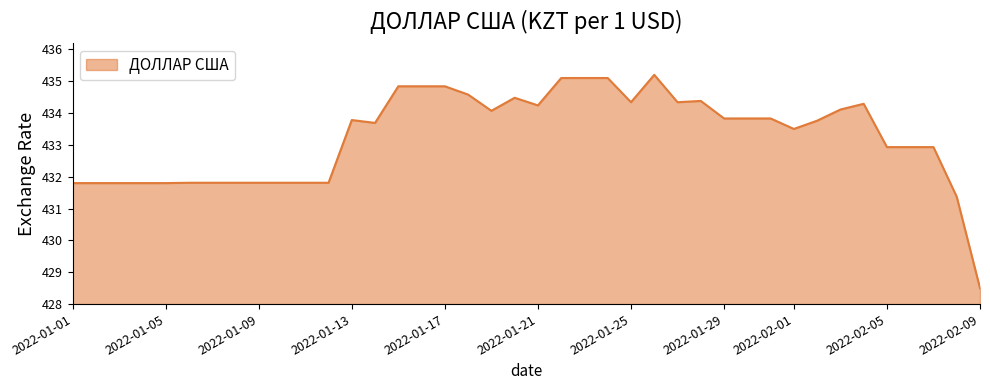

What is the difference between the second highest and minimum values?

6.6